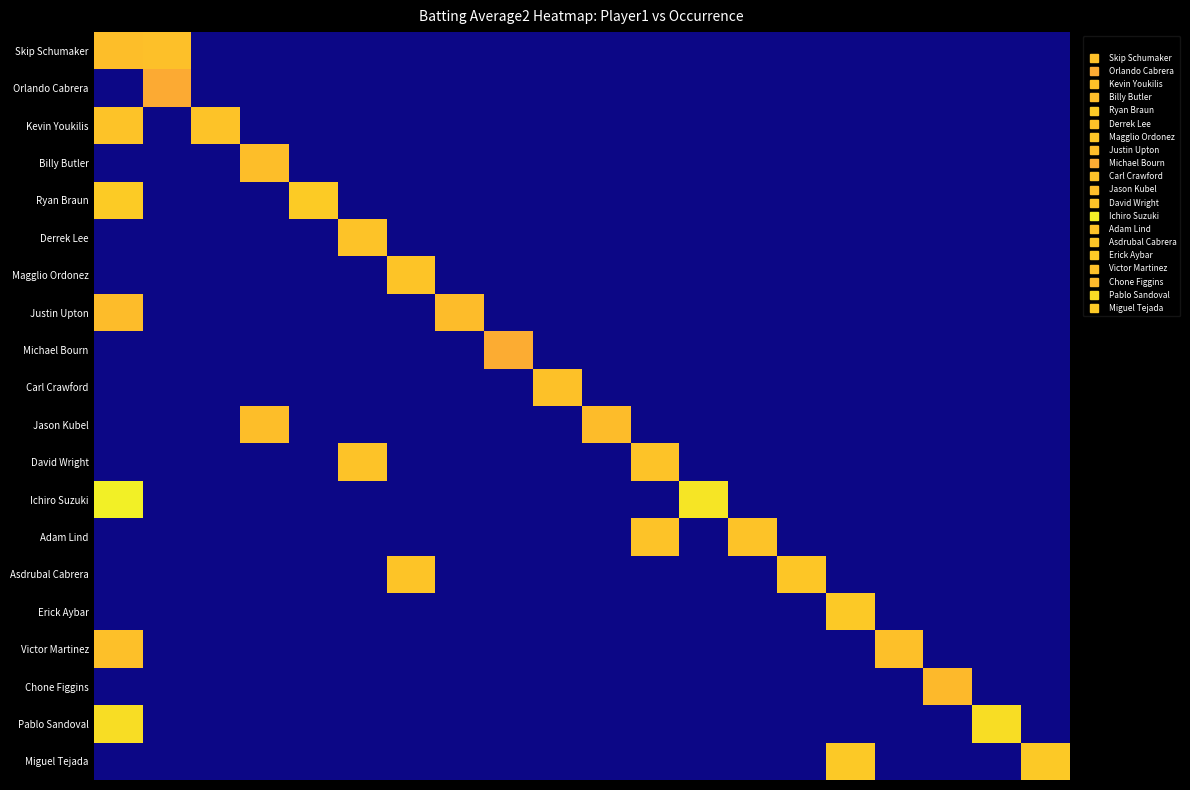

Reading left to right, list all the values displayed in this chart.

Skip Schumaker: 0.3	0.3	0.0	0.0	0.0	0.0	0.0	0.0	0.0	0.0	0.0	0.0	0.0	0.0	0.0	0.0	0.0	0.0	0.0	0.0
Orlando Cabrera: 0.0	0.3	0.0	0.0	0.0	0.0	0.0	0.0	0.0	0.0	0.0	0.0	0.0	0.0	0.0	0.0	0.0	0.0	0.0	0.0
Kevin Youkilis: 0.3	0.0	0.3	0.0	0.0	0.0	0.0	0.0	0.0	0.0	0.0	0.0	0.0	0.0	0.0	0.0	0.0	0.0	0.0	0.0
Billy Butler: 0.0	0.0	0.0	0.3	0.0	0.0	0.0	0.0	0.0	0.0	0.0	0.0	0.0	0.0	0.0	0.0	0.0	0.0	0.0	0.0
Ryan Braun: 0.3	0.0	0.0	0.0	0.3	0.0	0.0	0.0	0.0	0.0	0.0	0.0	0.0	0.0	0.0	0.0	0.0	0.0	0.0	0.0
Derrek Lee: 0.0	0.0	0.0	0.0	0.0	0.3	0.0	0.0	0.0	0.0	0.0	0.0	0.0	0.0	0.0	0.0	0.0	0.0	0.0	0.0
Magglio Ordonez: 0.0	0.0	0.0	0.0	0.0	0.0	0.3	0.0	0.0	0.0	0.0	0.0	0.0	0.0	0.0	0.0	0.0	0.0	0.0	0.0
Justin Upton: 0.3	0.0	0.0	0.0	0.0	0.0	0.0	0.3	0.0	0.0	0.0	0.0	0.0	0.0	0.0	0.0	0.0	0.0	0.0	0.0
Michael Bourn: 0.0	0.0	0.0	0.0	0.0	0.0	0.0	0.0	0.3	0.0	0.0	0.0	0.0	0.0	0.0	0.0	0.0	0.0	0.0	0.0
Carl Crawford: 0.0	0.0	0.0	0.0	0.0	0.0	0.0	0.0	0.0	0.3	0.0	0.0	0.0	0.0	0.0	0.0	0.0	0.0	0.0	0.0
Jason Kubel: 0.0	0.0	0.0	0.3	0.0	0.0	0.0	0.0	0.0	0.0	0.3	0.0	0.0	0.0	0.0	0.0	0.0	0.0	0.0	0.0
David Wright: 0.0	0.0	0.0	0.0	0.0	0.3	0.0	0.0	0.0	0.0	0.0	0.3	0.0	0.0	0.0	0.0	0.0	0.0	0.0	0.0
Ichiro Suzuki: 0.3	0.0	0.0	0.0	0.0	0.0	0.0	0.0	0.0	0.0	0.0	0.0	0.3	0.0	0.0	0.0	0.0	0.0	0.0	0.0
Adam Lind: 0.0	0.0	0.0	0.0	0.0	0.0	0.0	0.0	0.0	0.0	0.0	0.3	0.0	0.3	0.0	0.0	0.0	0.0	0.0	0.0
Asdrubal Cabrera: 0.0	0.0	0.0	0.0	0.0	0.0	0.3	0.0	0.0	0.0	0.0	0.0	0.0	0.0	0.3	0.0	0.0	0.0	0.0	0.0
Erick Aybar: 0.0	0.0	0.0	0.0	0.0	0.0	0.0	0.0	0.0	0.0	0.0	0.0	0.0	0.0	0.0	0.3	0.0	0.0	0.0	0.0
Victor Martinez: 0.3	0.0	0.0	0.0	0.0	0.0	0.0	0.0	0.0	0.0	0.0	0.0	0.0	0.0	0.0	0.0	0.3	0.0	0.0	0.0
Chone Figgins: 0.0	0.0	0.0	0.0	0.0	0.0	0.0	0.0	0.0	0.0	0.0	0.0	0.0	0.0	0.0	0.0	0.0	0.3	0.0	0.0
Pablo Sandoval: 0.3	0.0	0.0	0.0	0.0	0.0	0.0	0.0	0.0	0.0	0.0	0.0	0.0	0.0	0.0	0.0	0.0	0.0	0.3	0.0
Miguel Tejada: 0.0	0.0	0.0	0.0	0.0	0.0	0.0	0.0	0.0	0.0	0.0	0.0	0.0	0.0	0.0	0.3	0.0	0.0	0.0	0.3